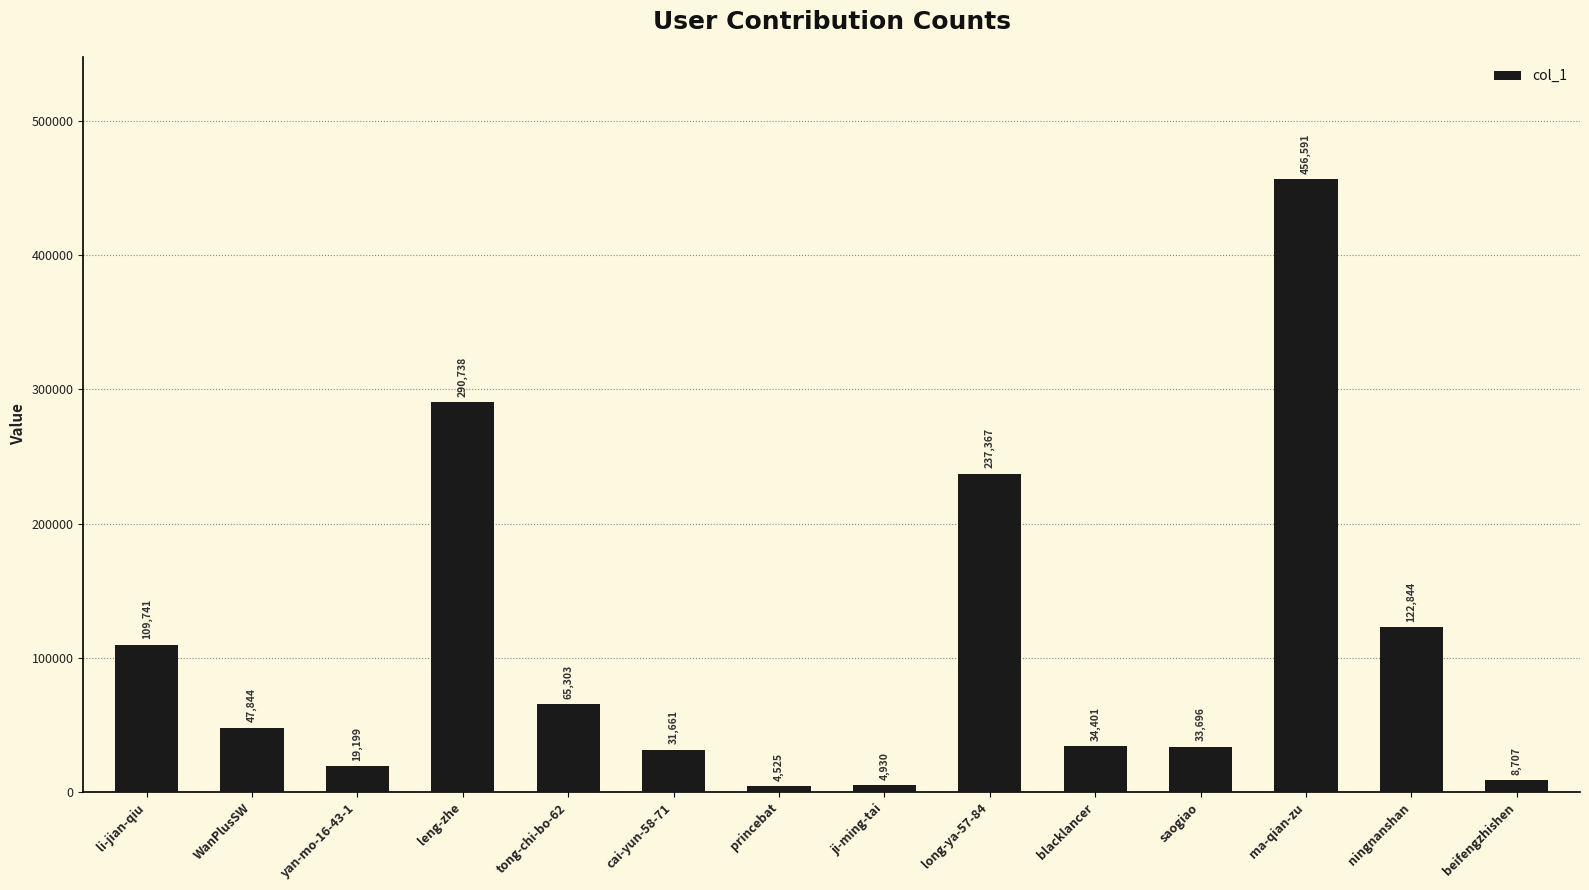

Rank the categories by value from highest to lowest.

ma-qian-zu, leng-zhe, long-ya-57-84, ningnanshan, li-jian-qiu, tong-chi-bo-62, WanPlusSW, blacklancer, saogiao, cai-yun-58-71, yan-mo-16-43-1, beifengzhishen, ji-ming-tai, princebat